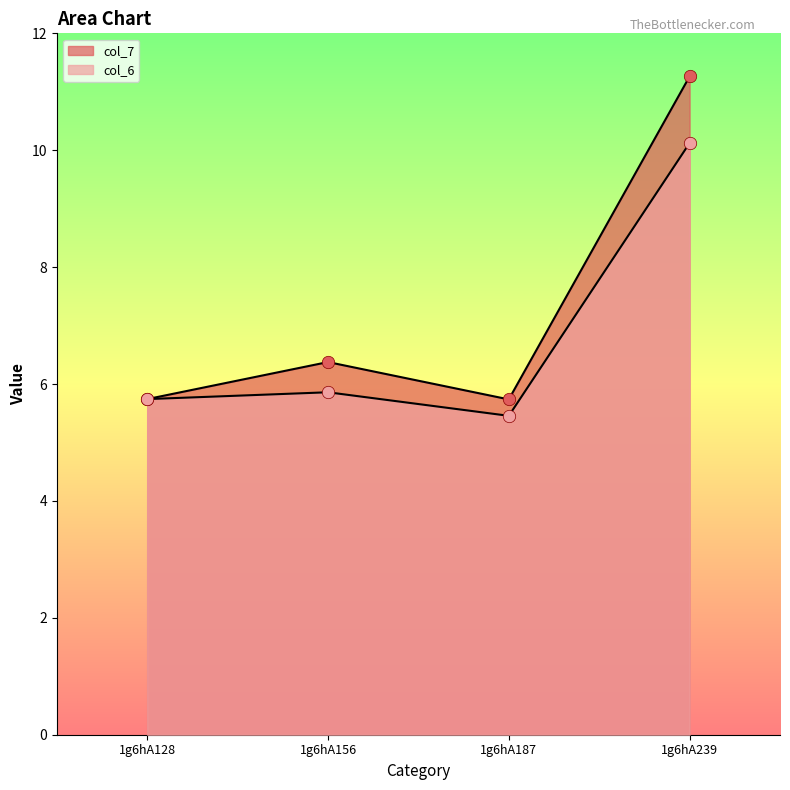

At which category is the sum across all series the highest?

1g6hA239